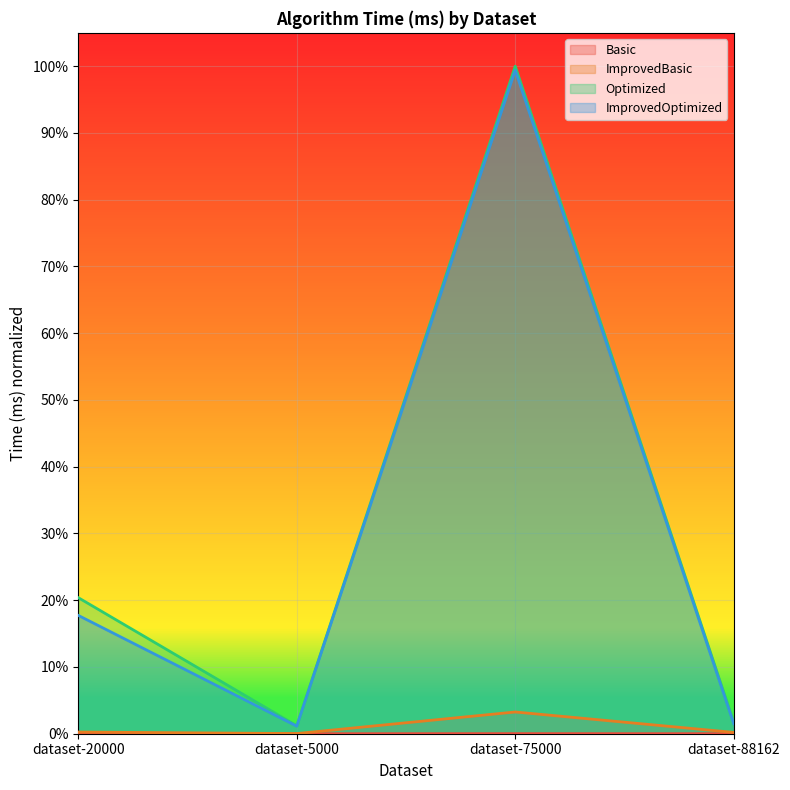

True or false: Basic and Optimized cross at least once.

False